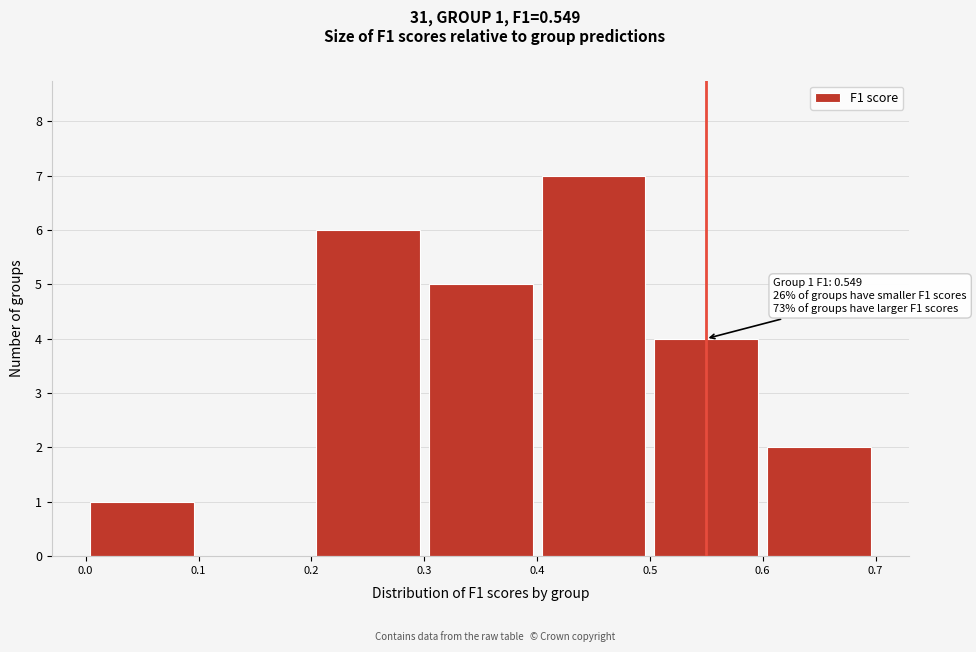

Over which range of the x-axis is the bar tallest?

0.4 to 0.5